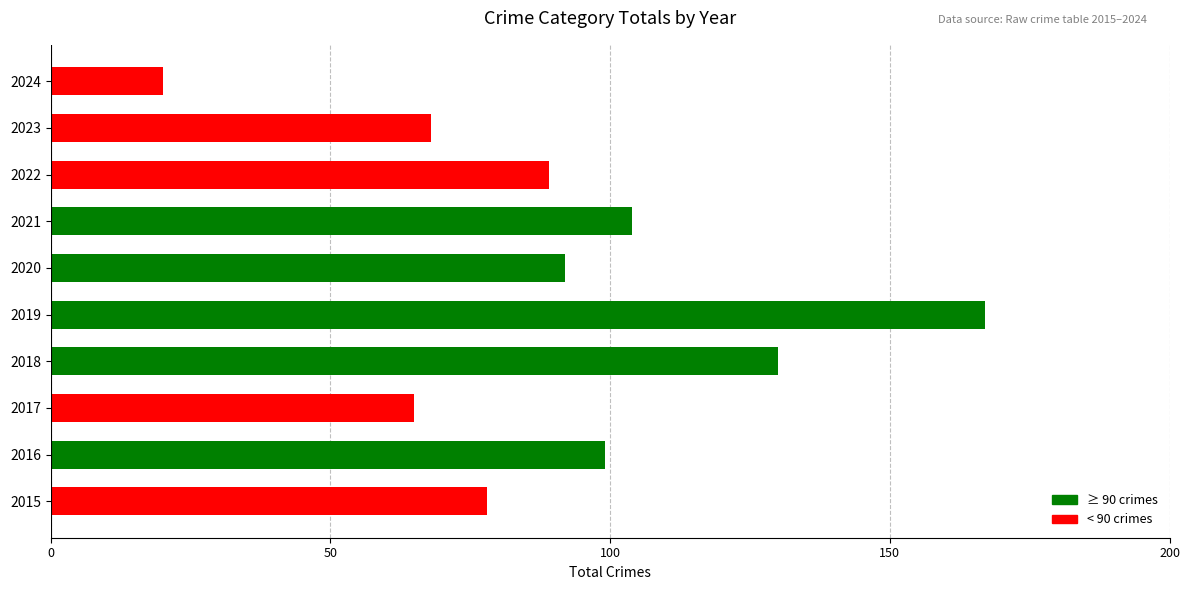

The chart shows a value of 10 at 2024. True or false?

False